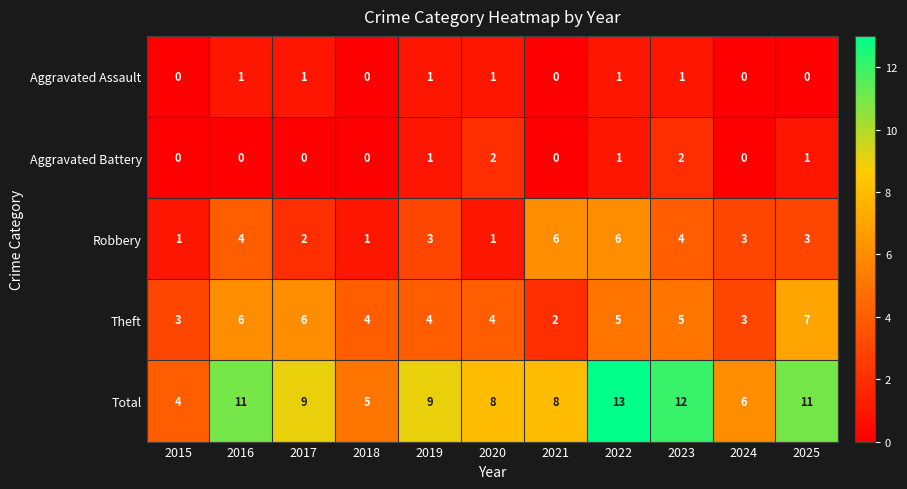

What is the difference between the highest and lowest values at 2022?

12